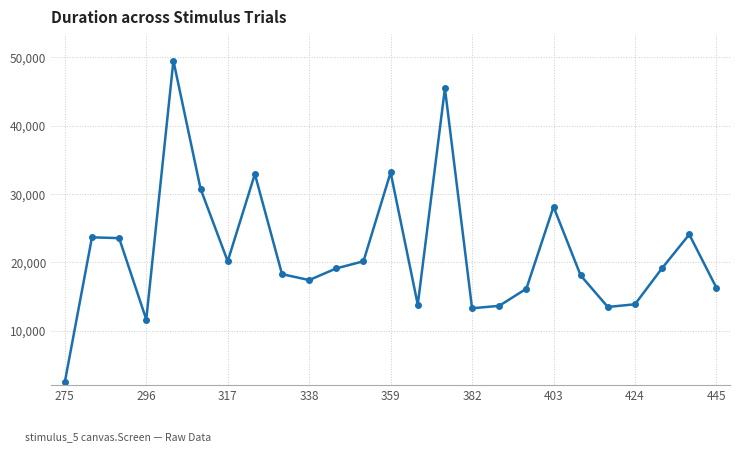

What is the maximum value shown in the chart?

49494.6